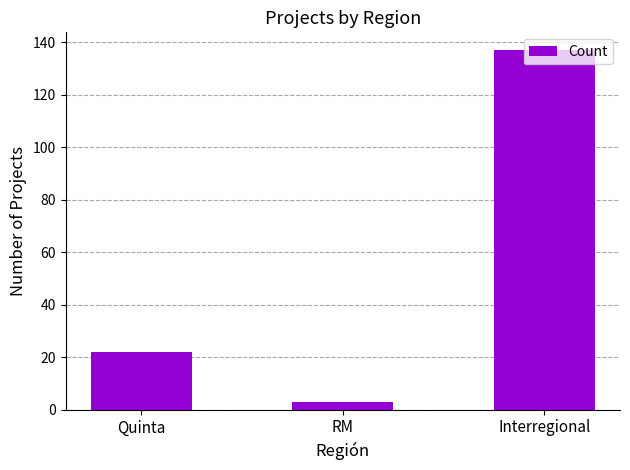

Reading right to left, extract all data points from this chart.

Interregional=137	RM=3	Quinta=22